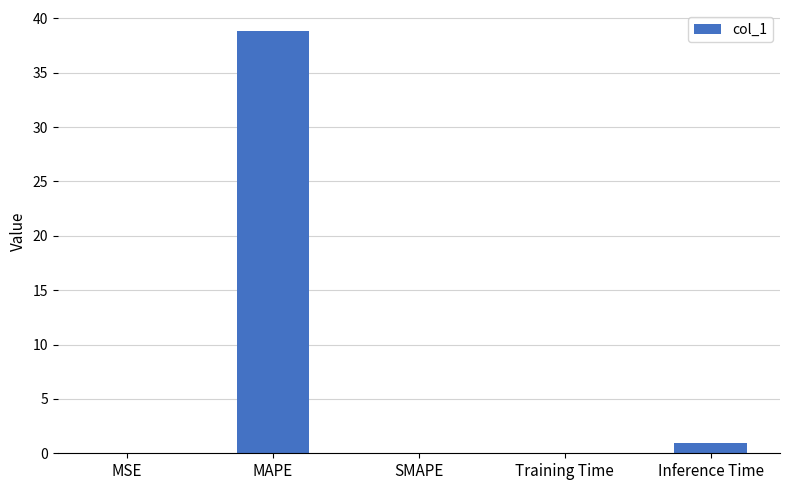

The value at SMAPE is 25.0. True or false?

False